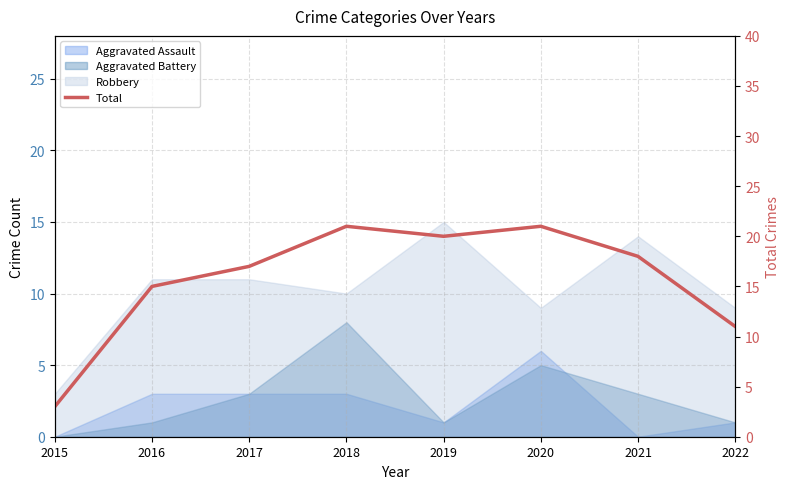

At which category does the chart reach its peak across all series?

2018